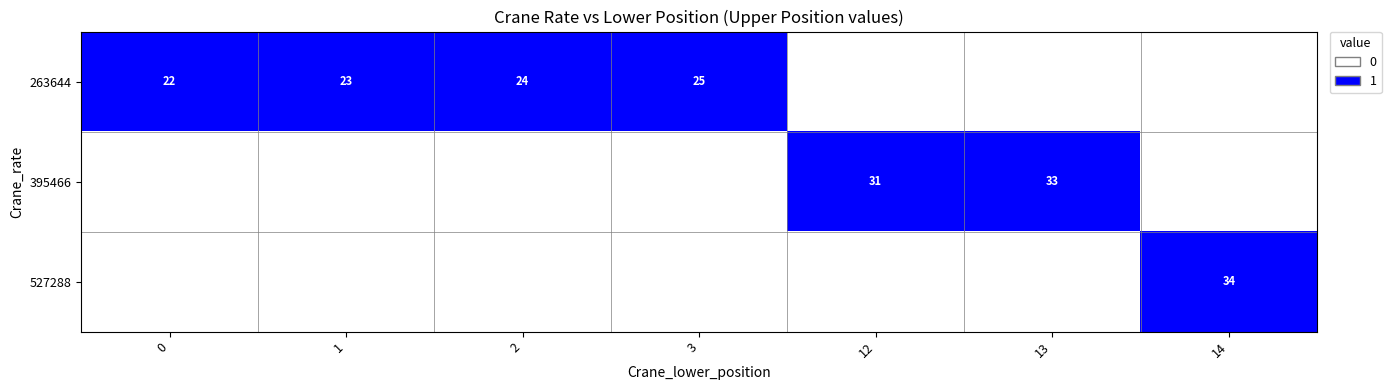

True or false: 395466 has a value of 31 at 12.

True